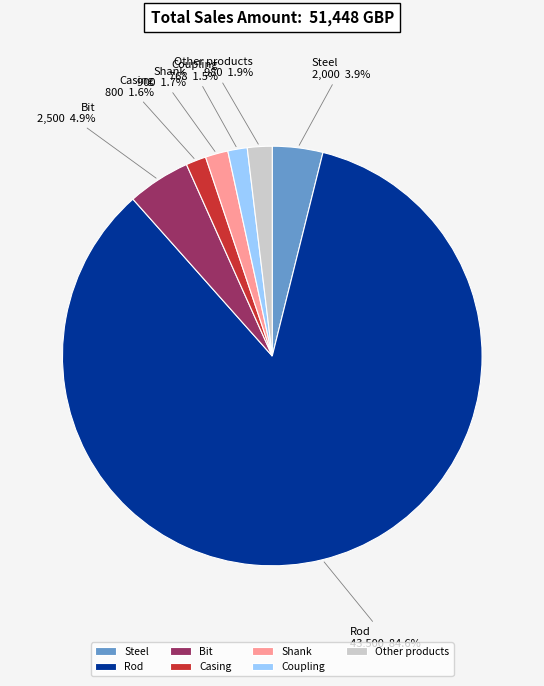

Does Other products account for over 50% of the chart?

No